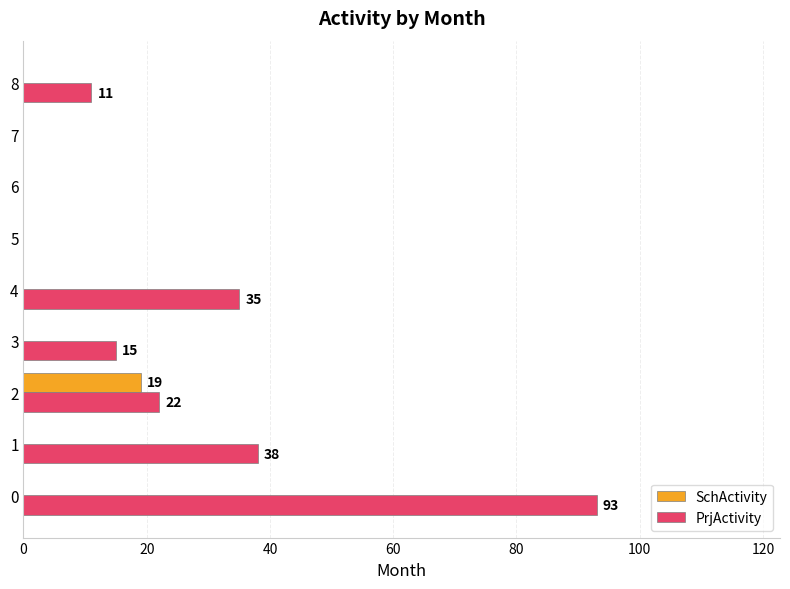

The value of PrjActivity at 1 is 8. True or false?

False